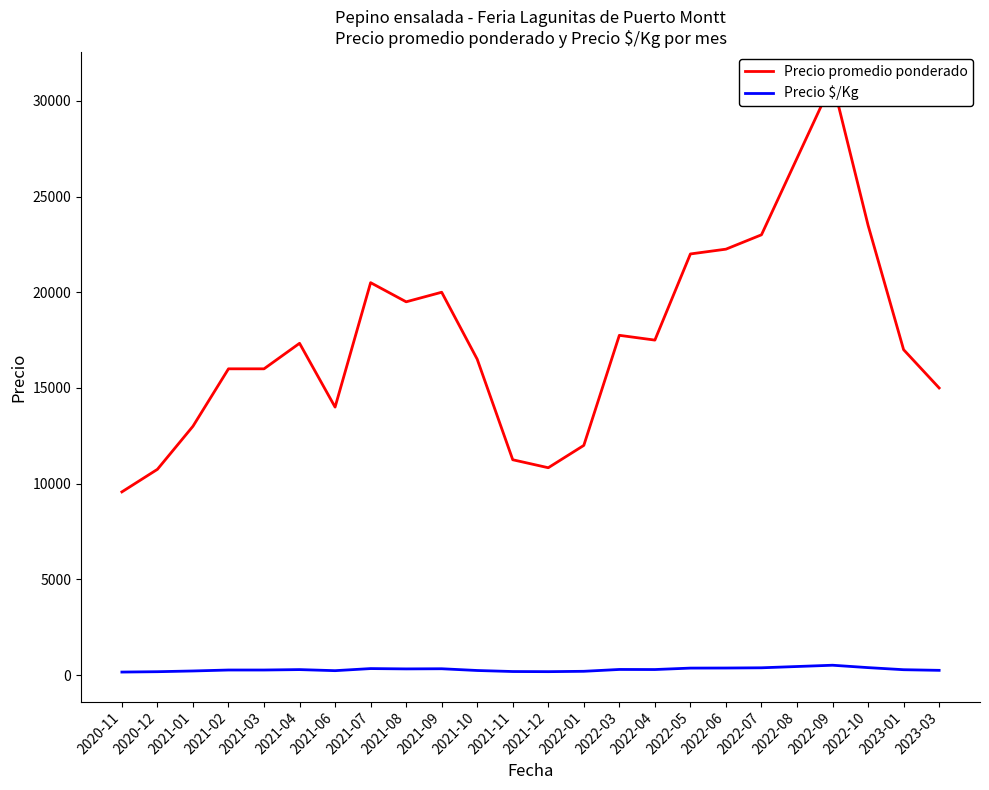

List the series in order of their peak value, lowest first.

Precio $/Kg, Precio promedio ponderado